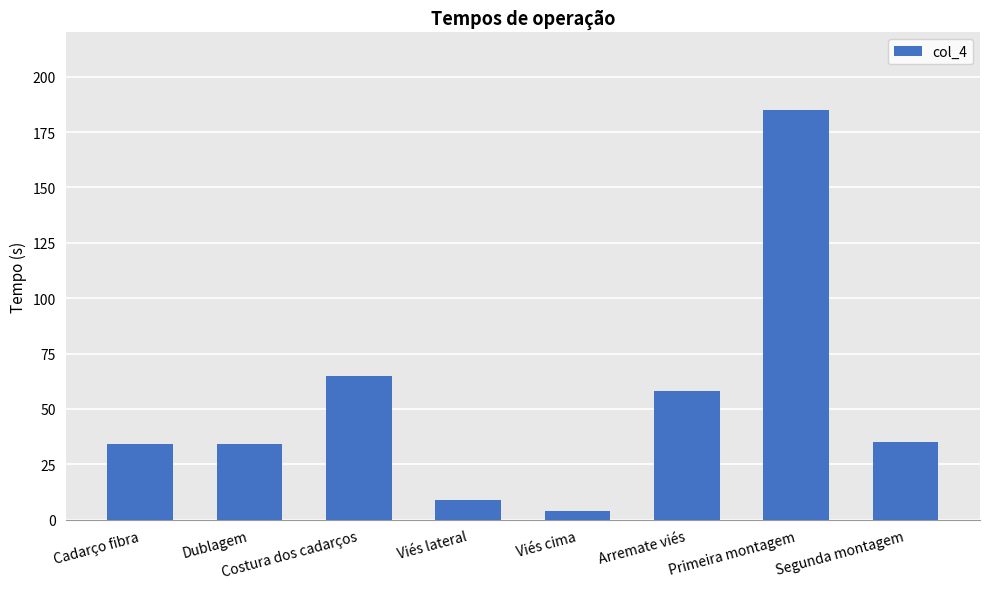

What is the sum of the values at Viés cima and Costura dos cadarços?

69